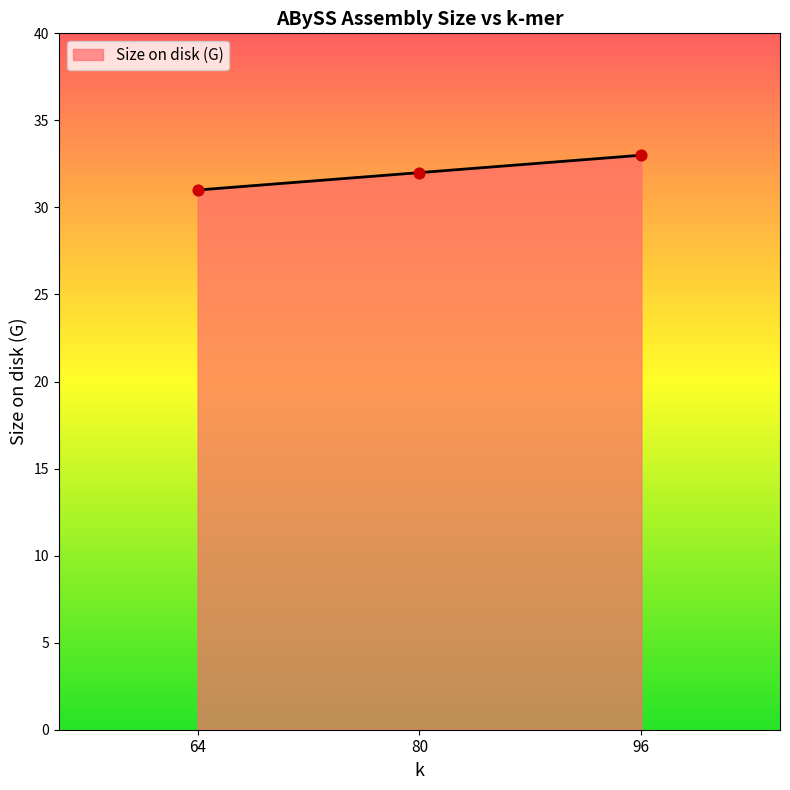

Which has a higher value, 80 or 64?

80